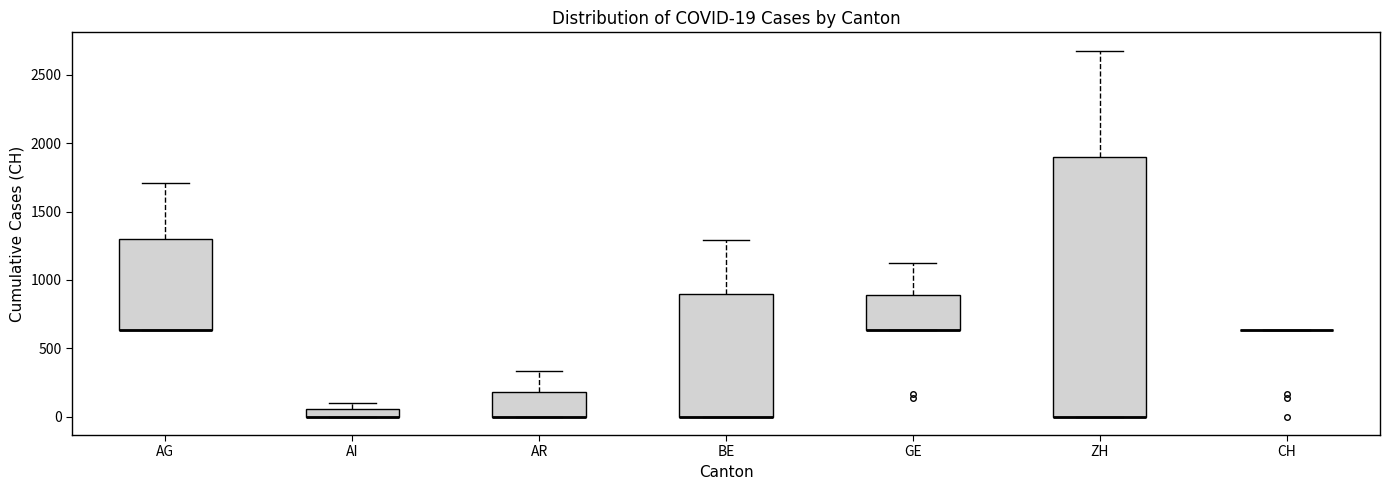

Comparing the boxes themselves (not the whiskers), which one is the tallest?

ZH